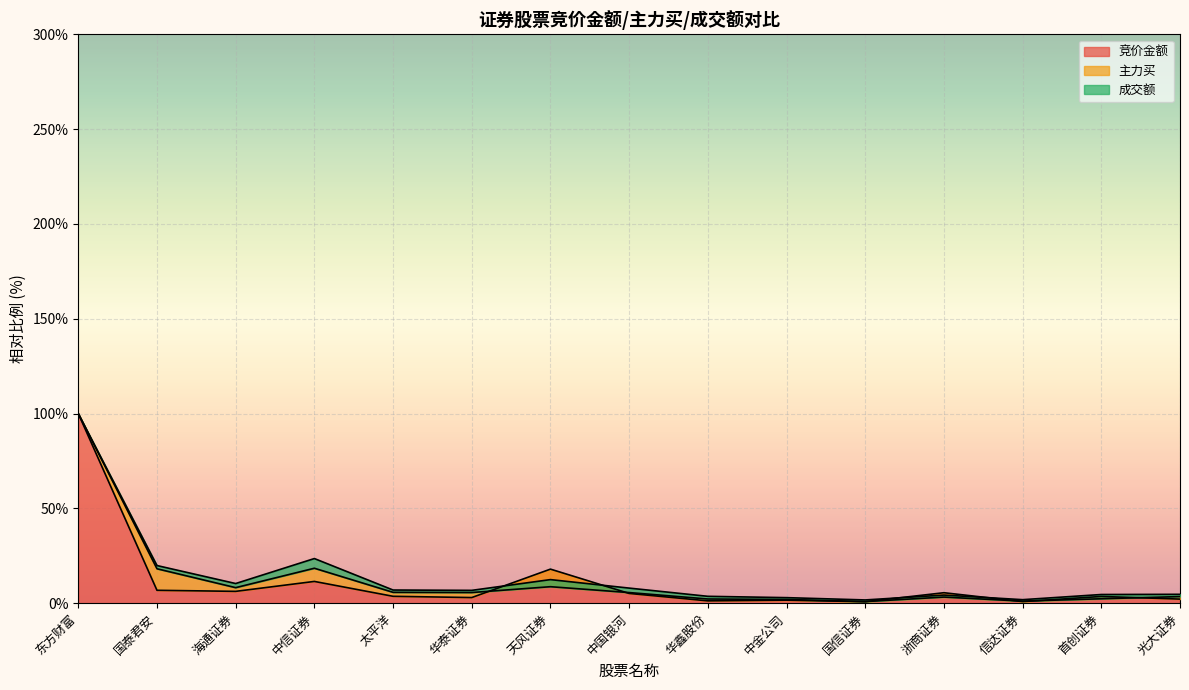

Which series has the largest total across all categories?

成交额